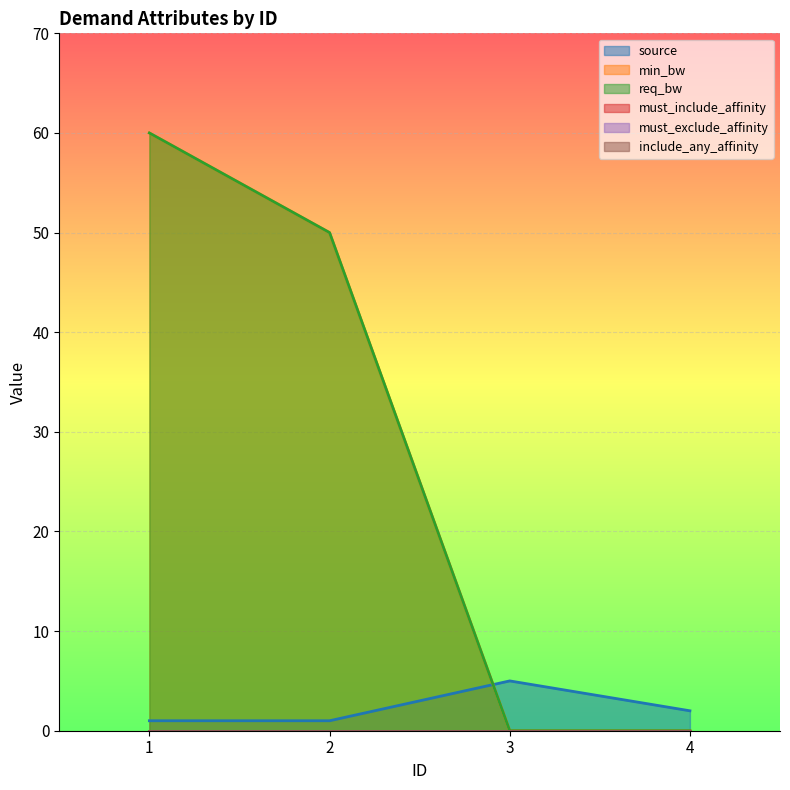

The value of source at 2 is 1. True or false?

True